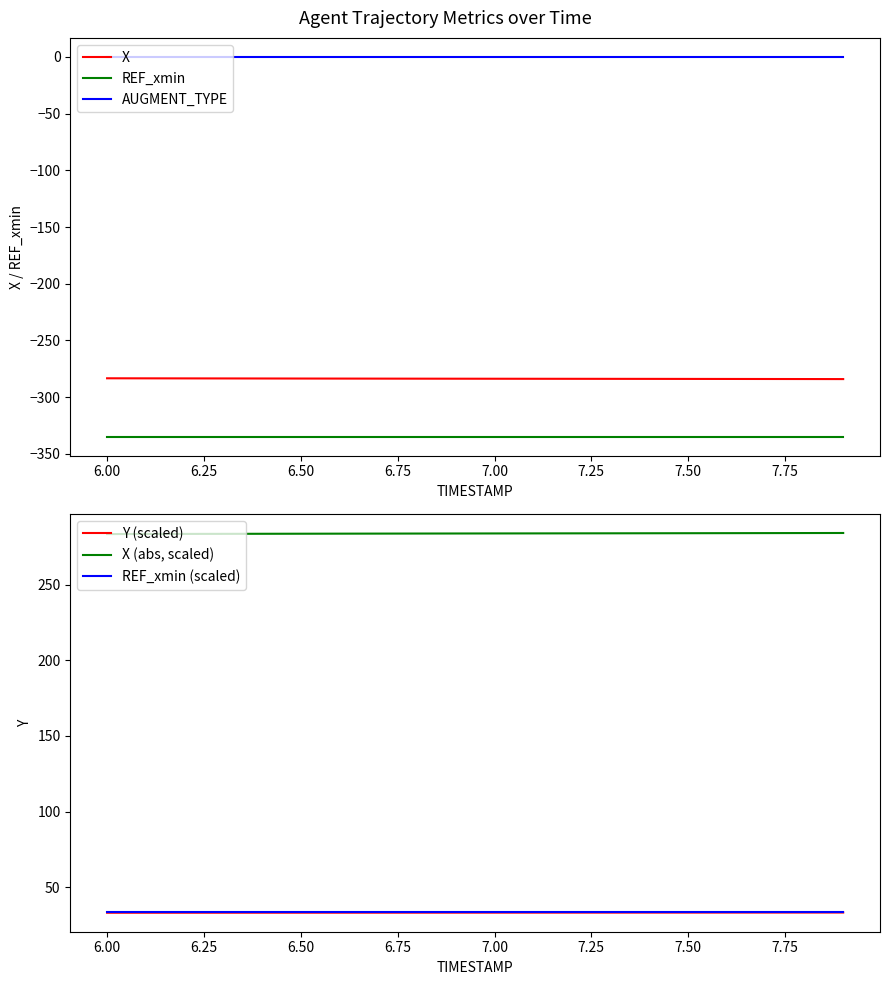

True or false: AUGMENT_TYPE and REF_xmin (scaled) intersect in this chart.

False